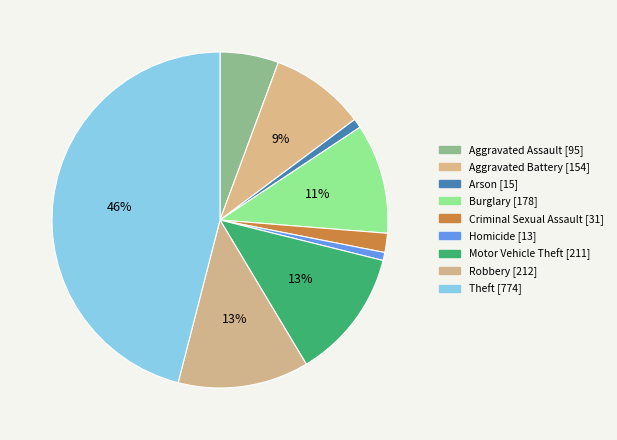

Does Homicide account for over 50% of the chart?

No